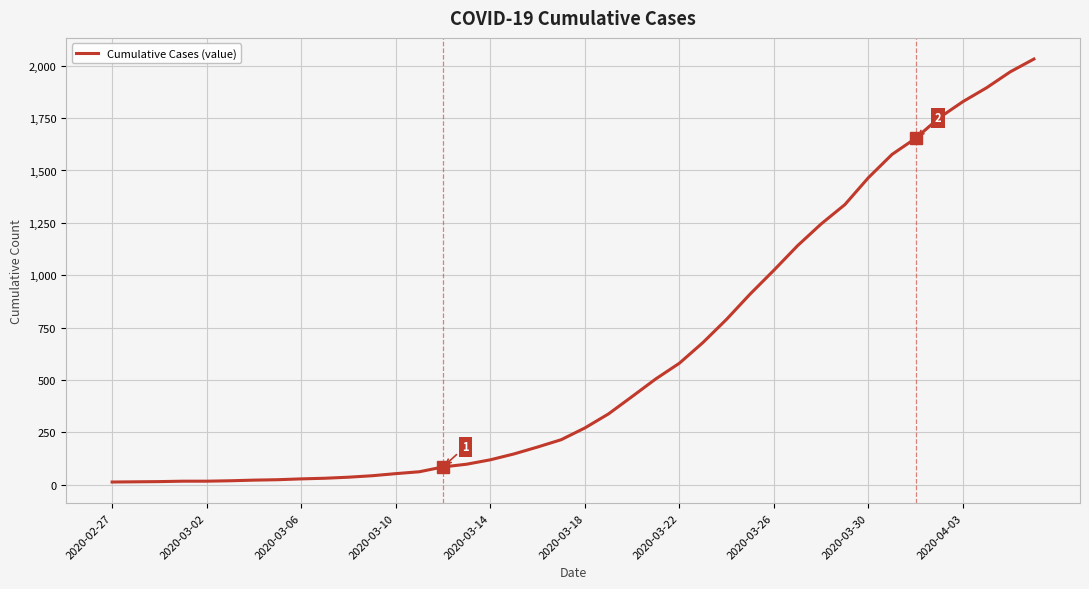

What is the minimum value shown in the chart?

13